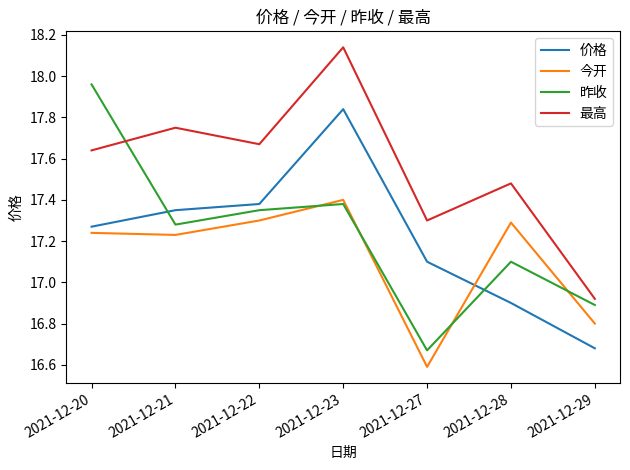

What is the total value across all series at 2021-12-21?

69.6